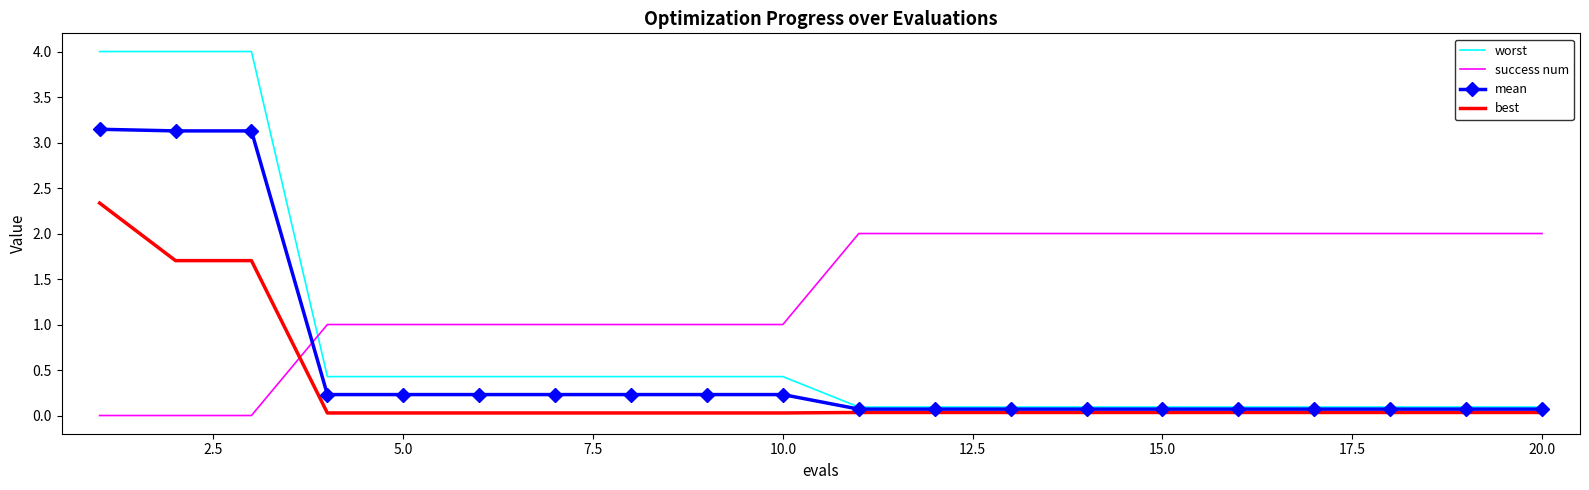

List the series in order of their overall mean, highest first.

success num, worst, mean, best